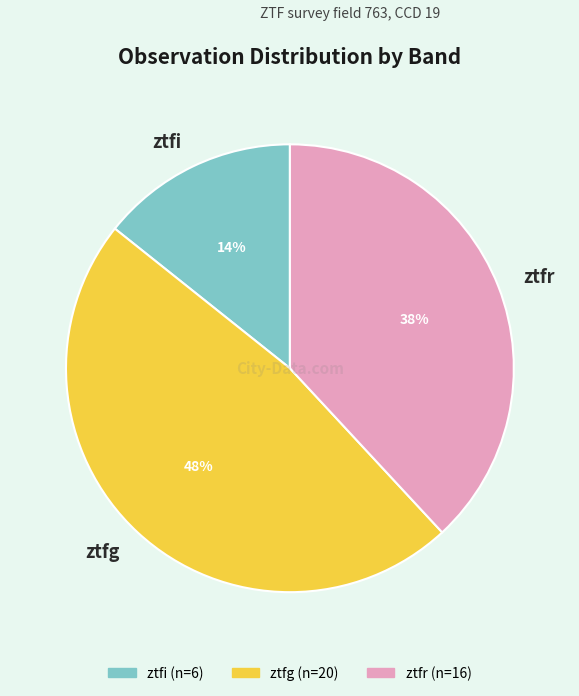

To the nearest percent, what portion does ztfi represent?

14%